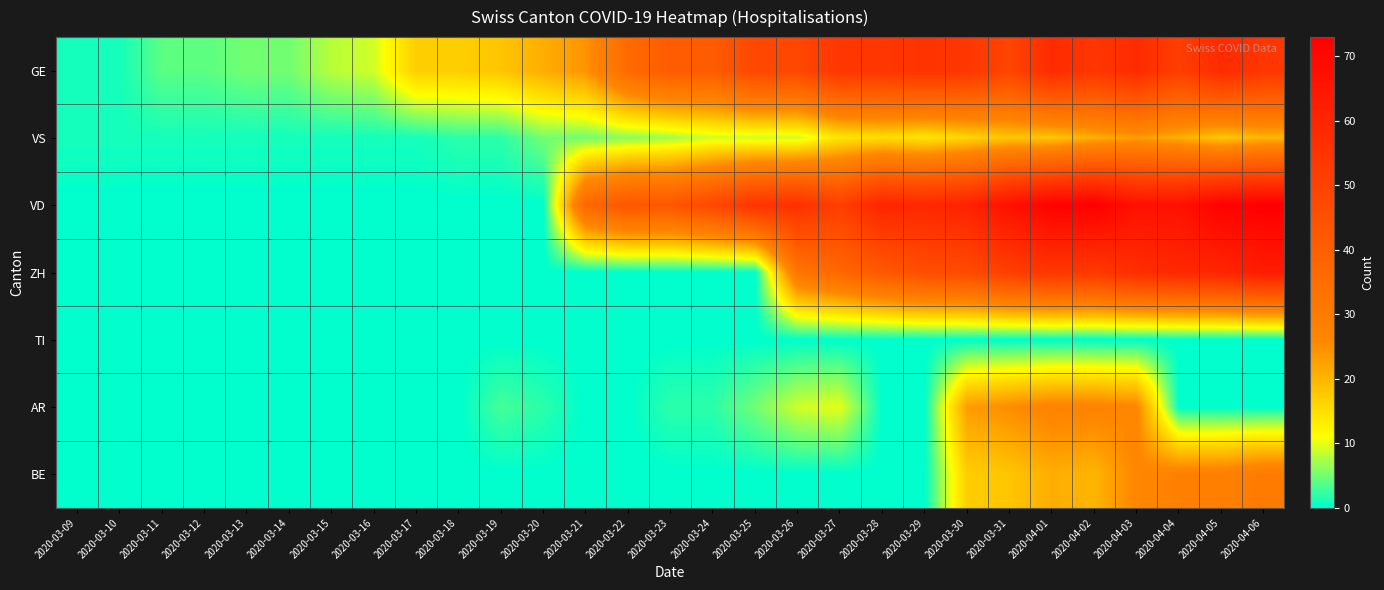

What is the difference between the highest and lowest values at 2020-03-23?

43